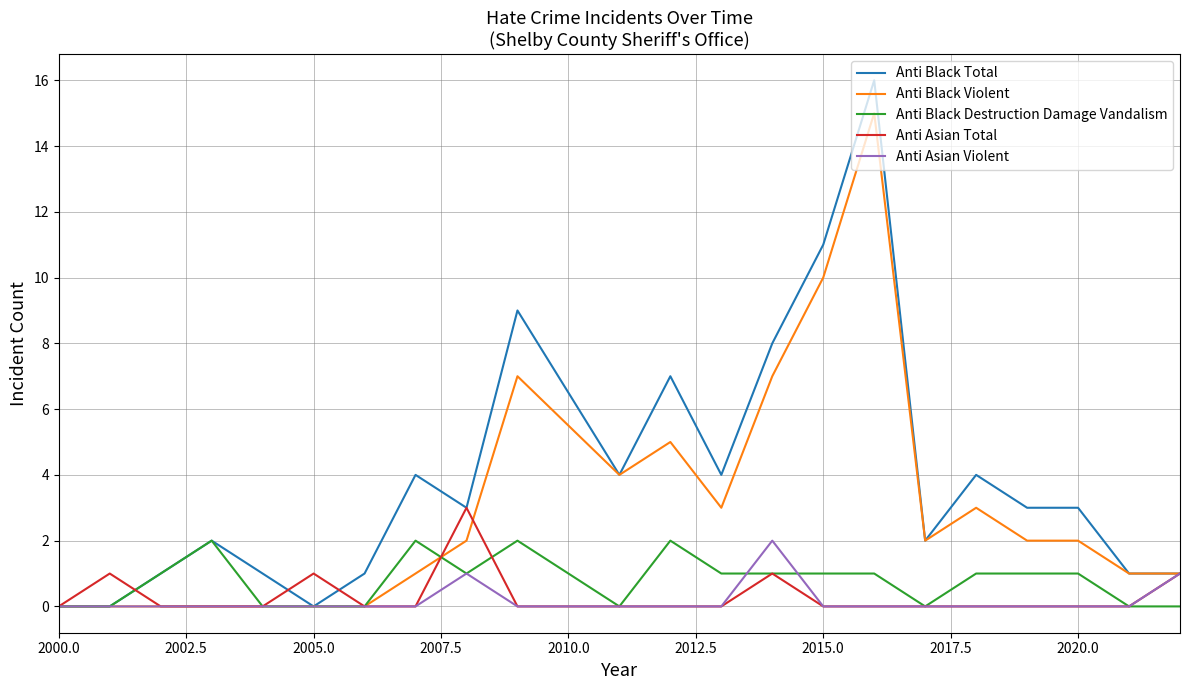

Reading right to left, extract all data points from this chart.

Anti Black Total: 1	1	3	3	4	2	16	11	8	4	7	4	9	3	4	1	0	1	2	1	0	0
Anti Black Violent: 1	1	2	2	3	2	15	10	7	3	5	4	7	2	1	0	0	0	0	0	0	0
Anti Black Destruction Damage Vandalism: 0	0	1	1	1	0	1	1	1	1	2	0	2	1	2	0	0	0	2	1	0	0
Anti Asian Total: 1	0	0	0	0	0	0	0	1	0	0	0	0	3	0	0	1	0	0	0	1	0
Anti Asian Violent: 1	0	0	0	0	0	0	0	2	0	0	0	0	1	0	0	0	0	0	0	0	0